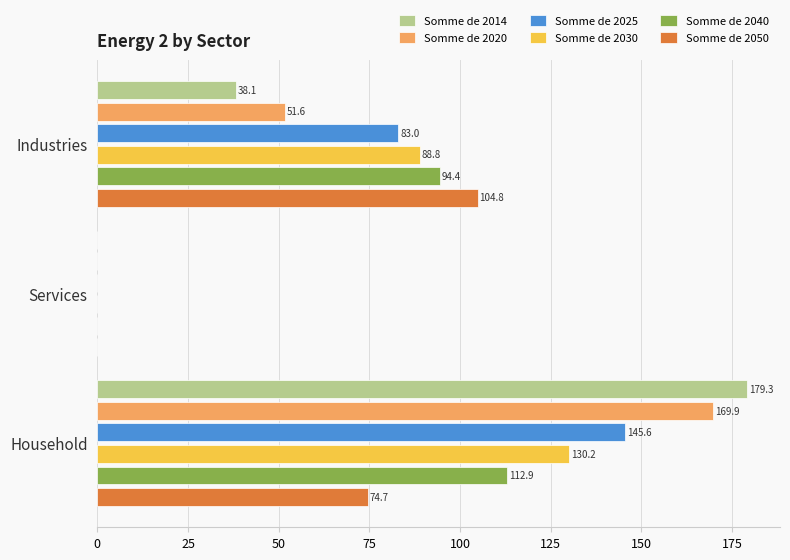

What is the approximate value of Somme de 2020 at Household?

169.9